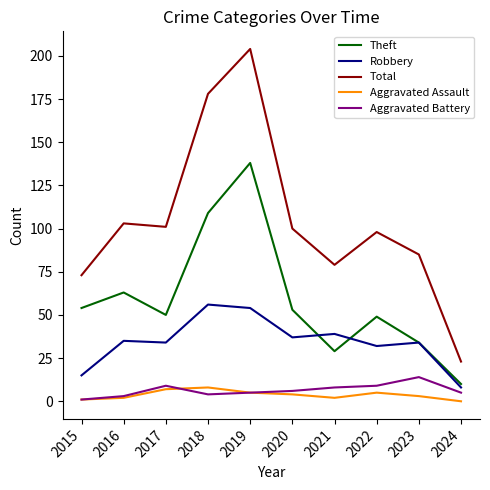

Which series changed the most between 2019 and 2021?

Total